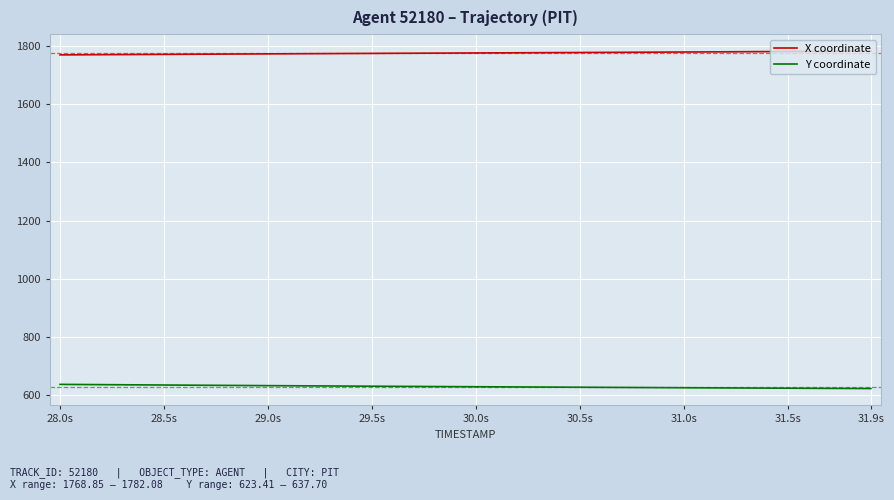

Rank the series by their maximum value, from highest to lowest.

X coordinate, Y coordinate